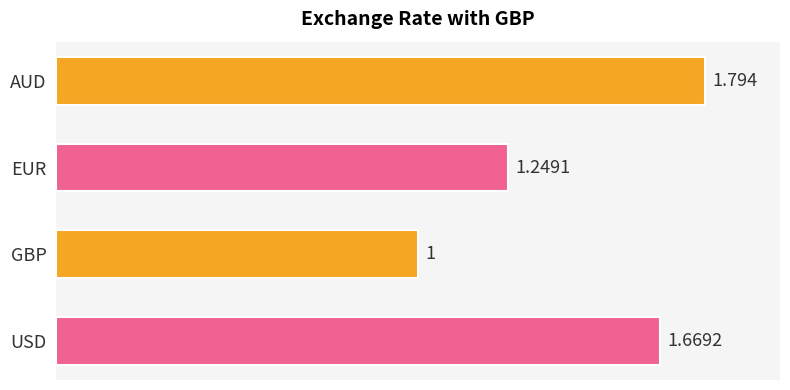

What is the difference between the maximum and minimum values?

0.8